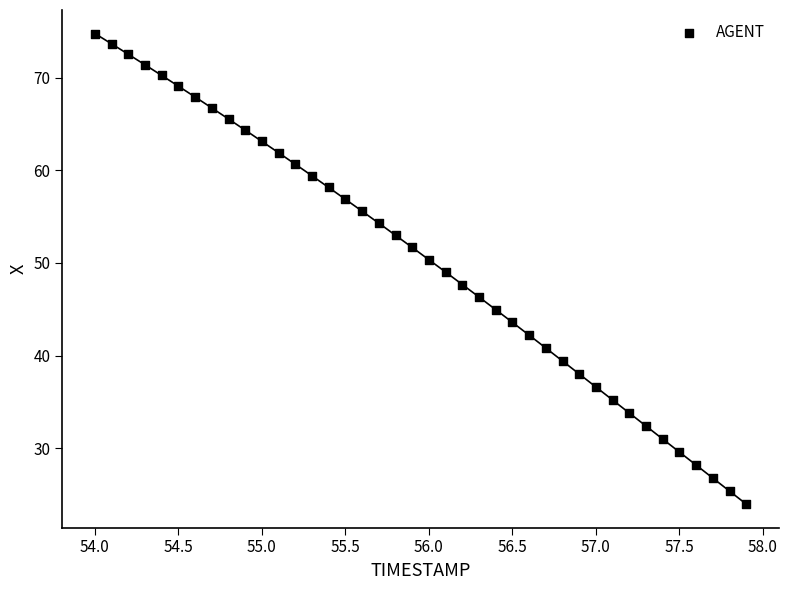

What is the range of Y values (max minus min)?

50.8